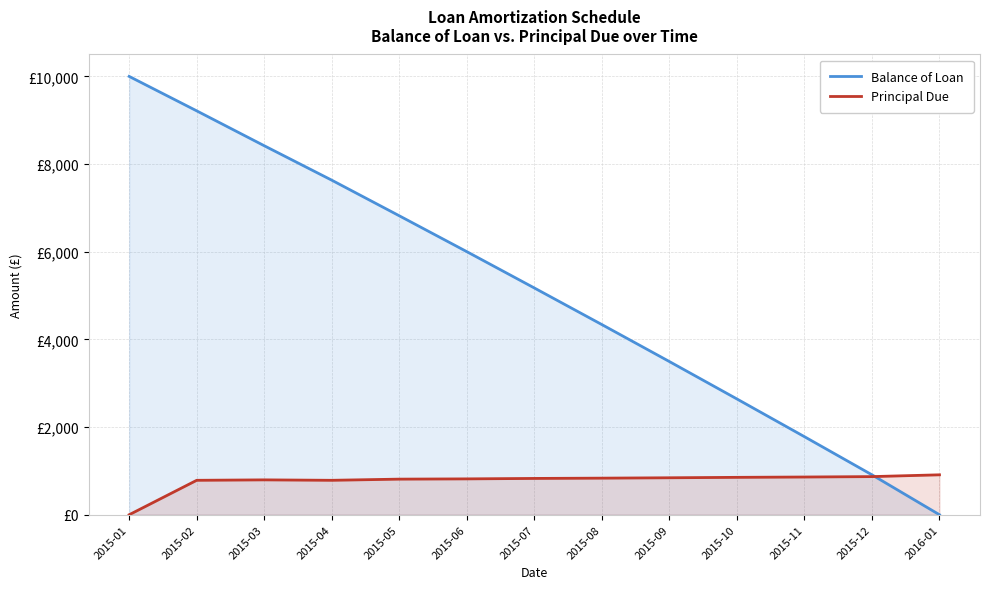

What are all the series names shown in the legend?

Balance of Loan, Principal Due